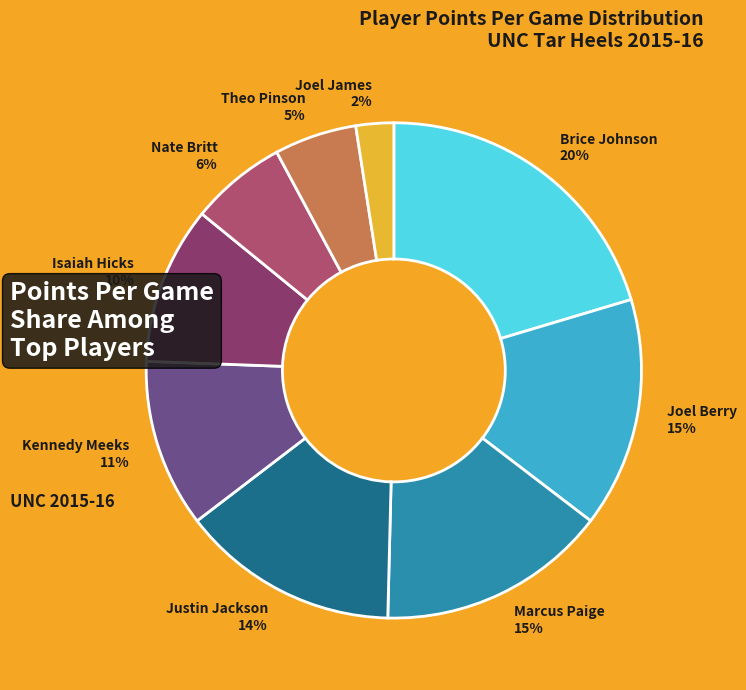

Combined, do Nate Britt 6% and Kennedy Meeks 11% account for over 50%?

No